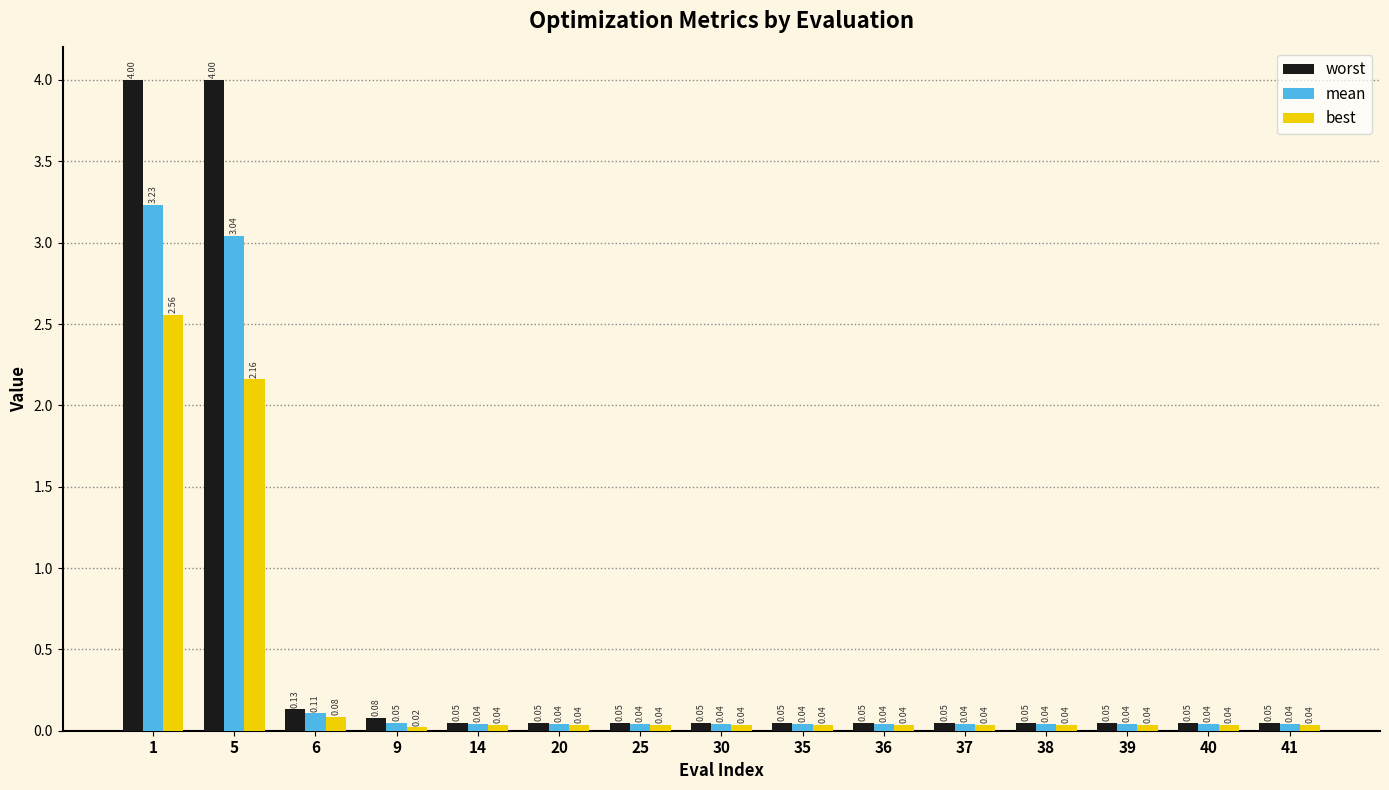

What is the average value of the worst series?

0.6